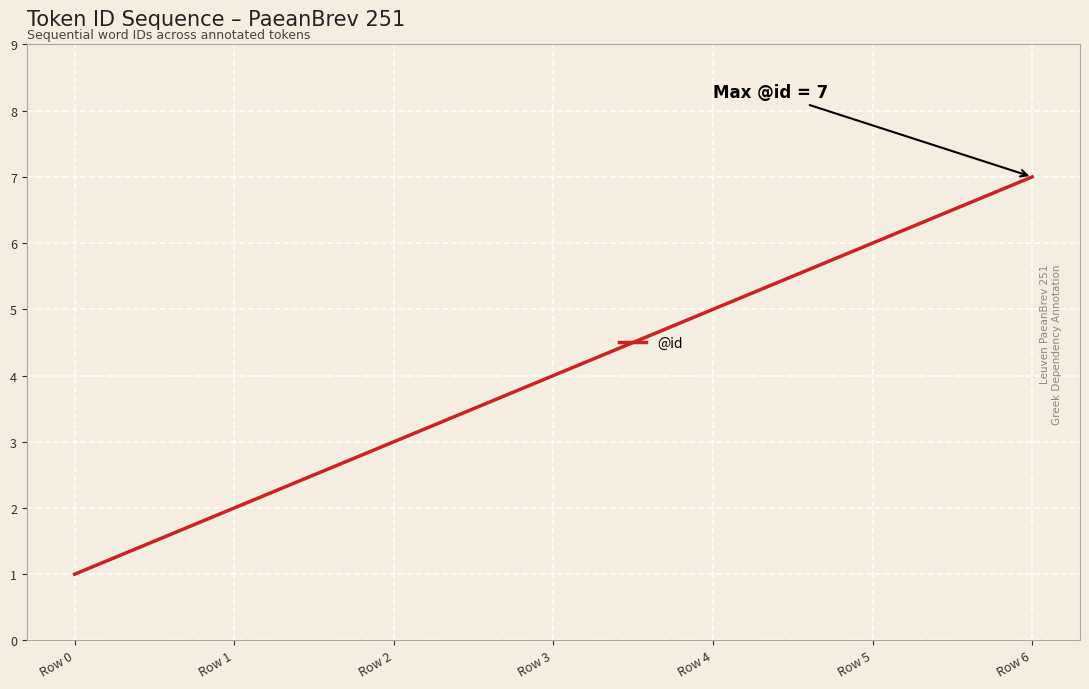

What is the greatest value displayed?

7